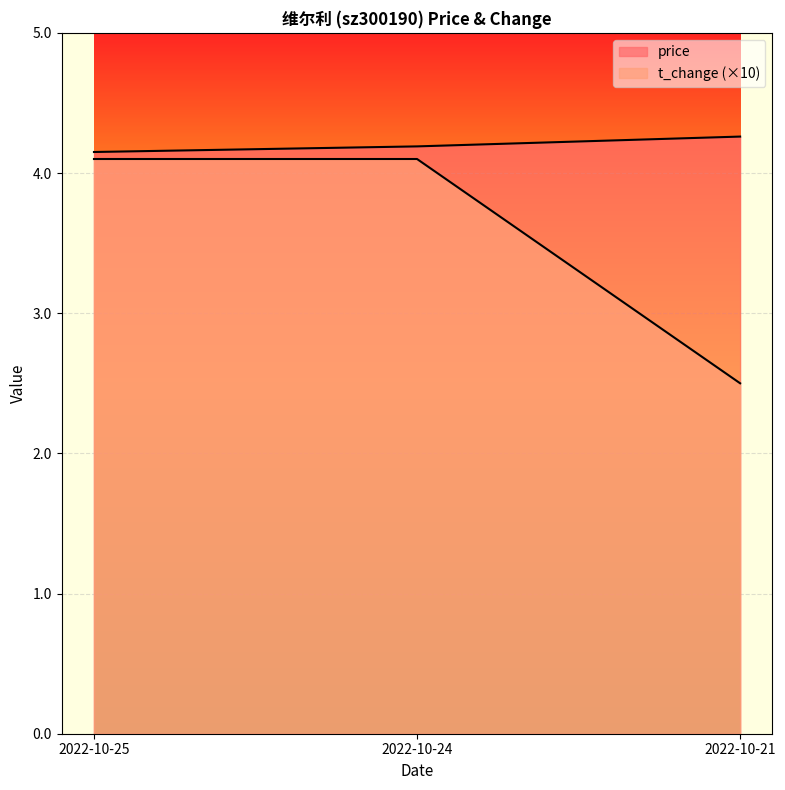

What is the difference between the maximum and minimum values in the price series?

0.1